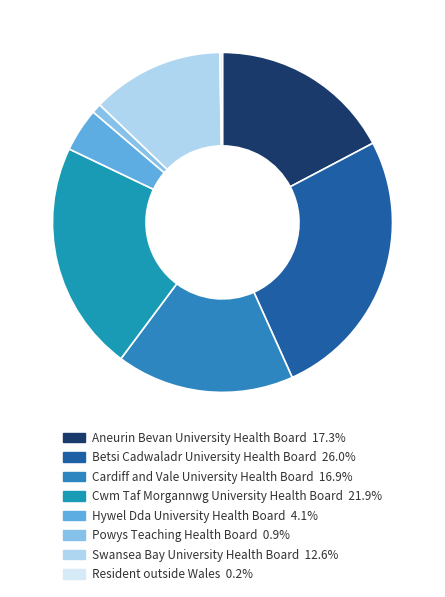

The Resident outside Wales slice represents 8% of the pie. True or false?

False